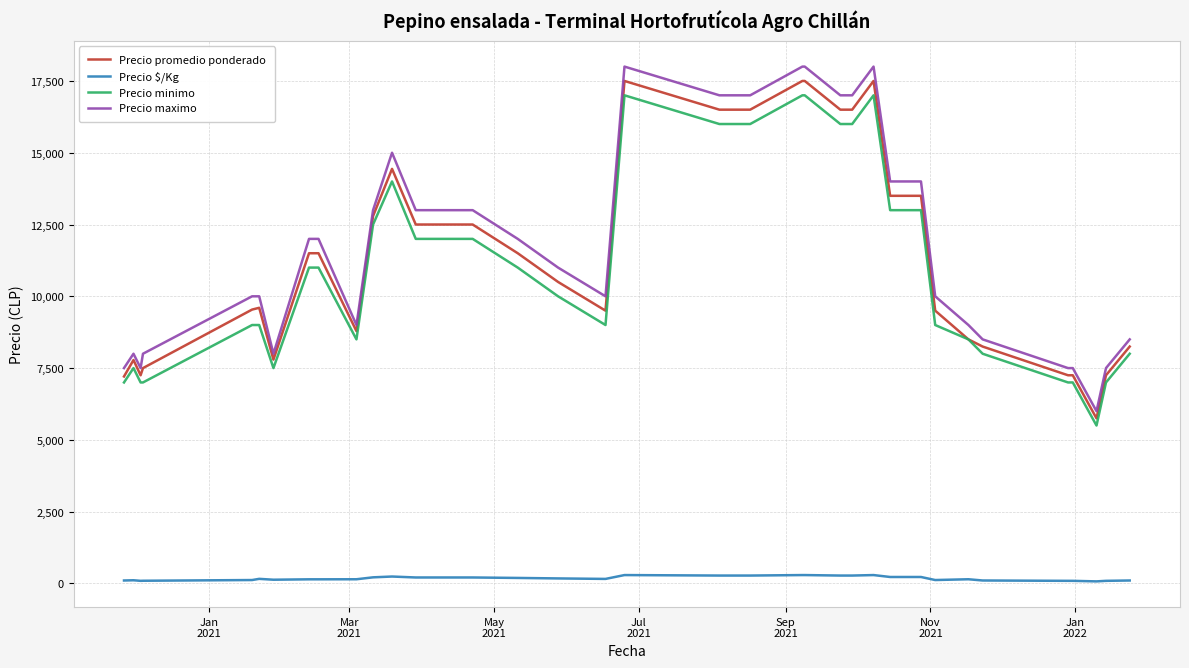

True or false: Precio $/Kg and Precio maximo cross at least once.

False